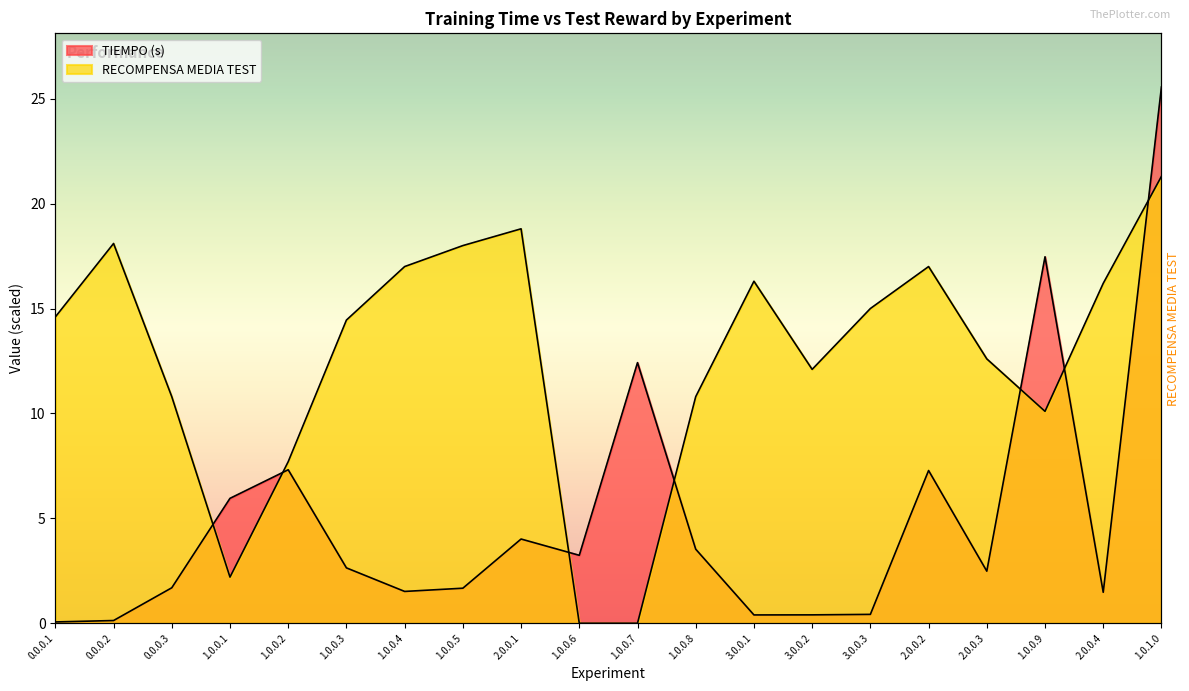

True or false: RECOMPENSA MEDIA TEST has more than 1 interior local peaks.

True